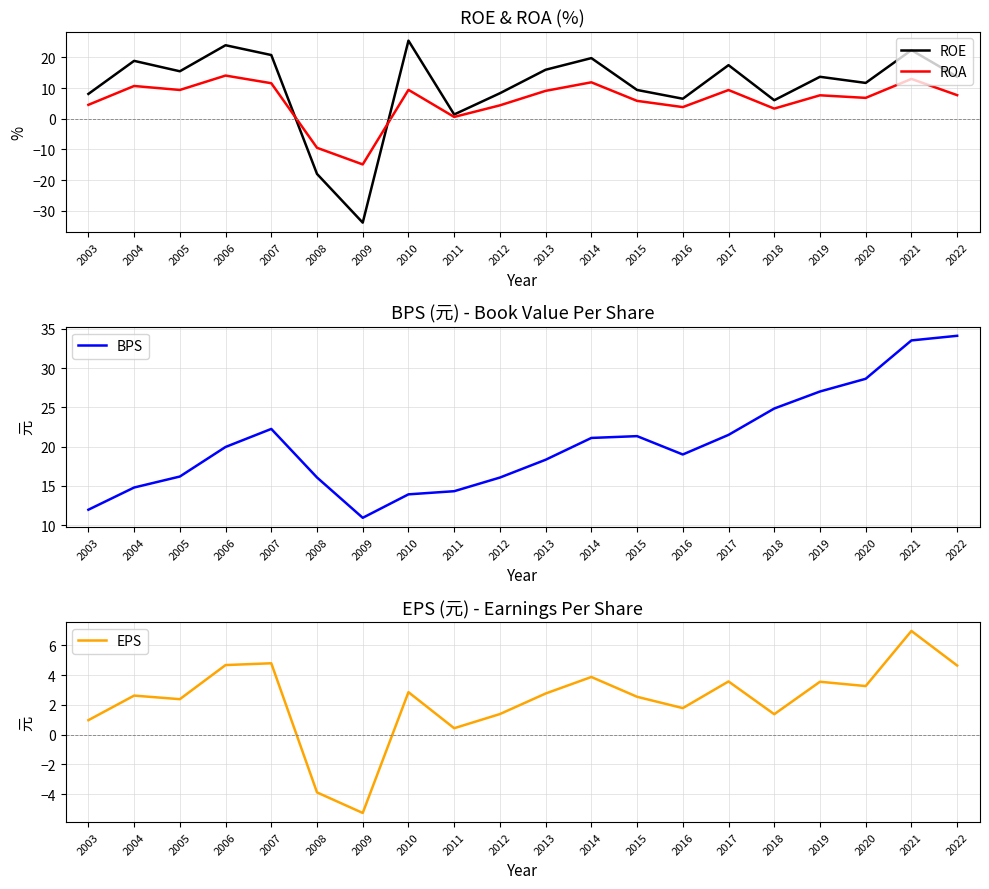

What is the value of the BPS point at the 17th from the left?

27.0